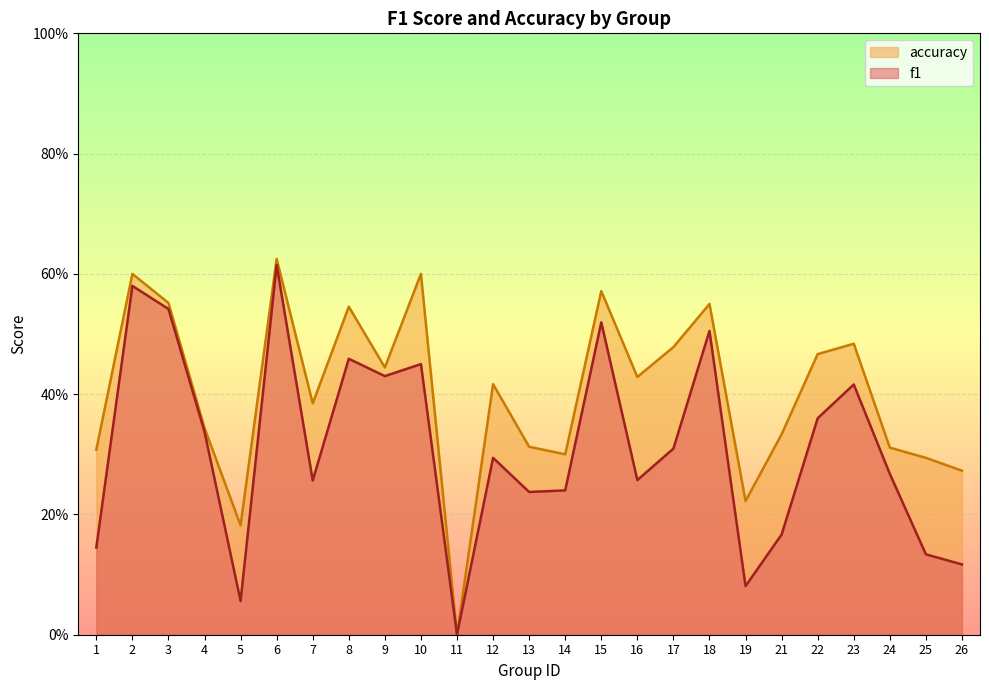

Rank the series at 4 from highest to lowest value.

accuracy, f1